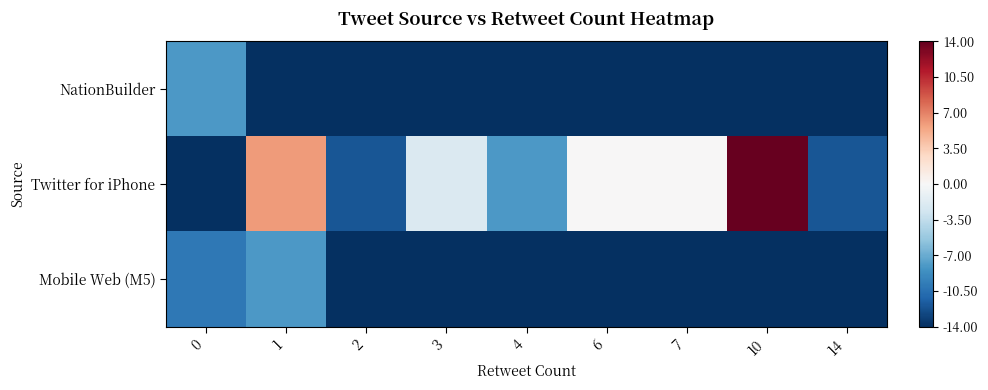

Which series changed the most between 2 and 7?

Twitter for iPhone